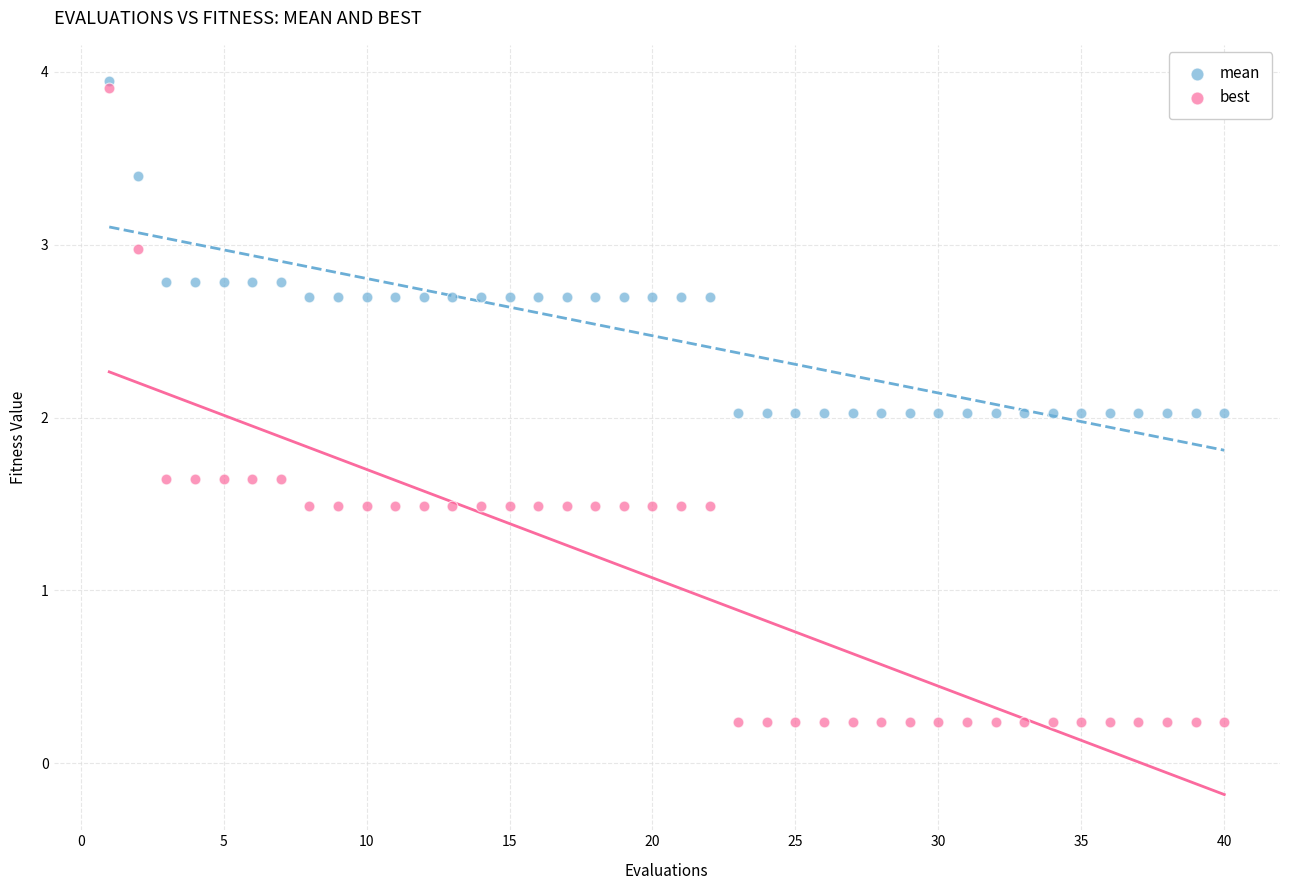

Which series contains the highest Y value?

mean